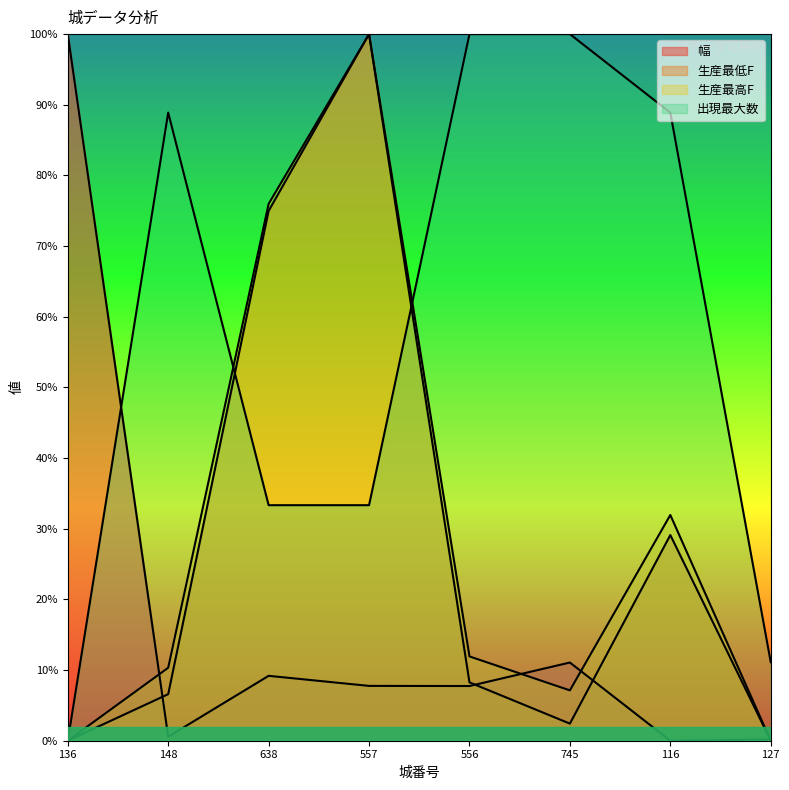

How many series are shown in this chart?

4